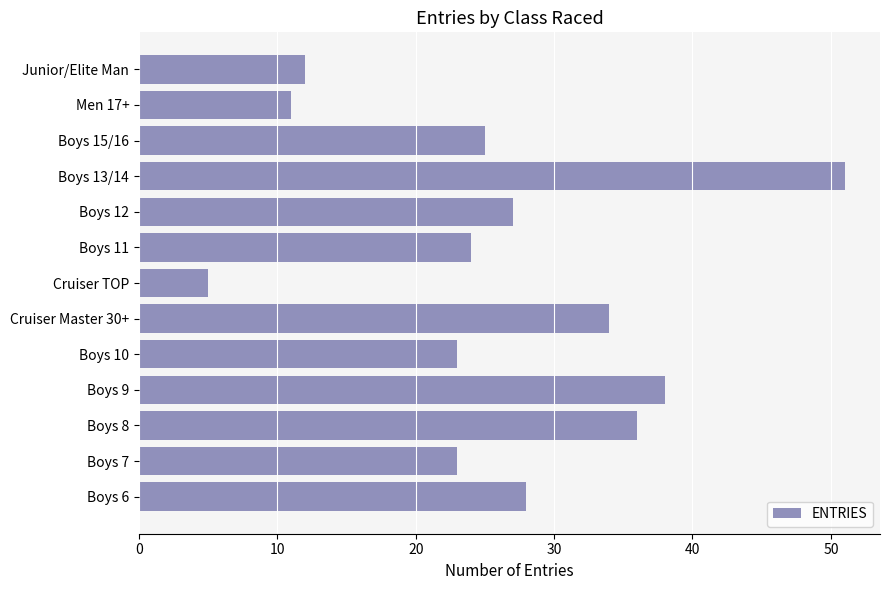

What is the difference between the maximum and minimum values?

46